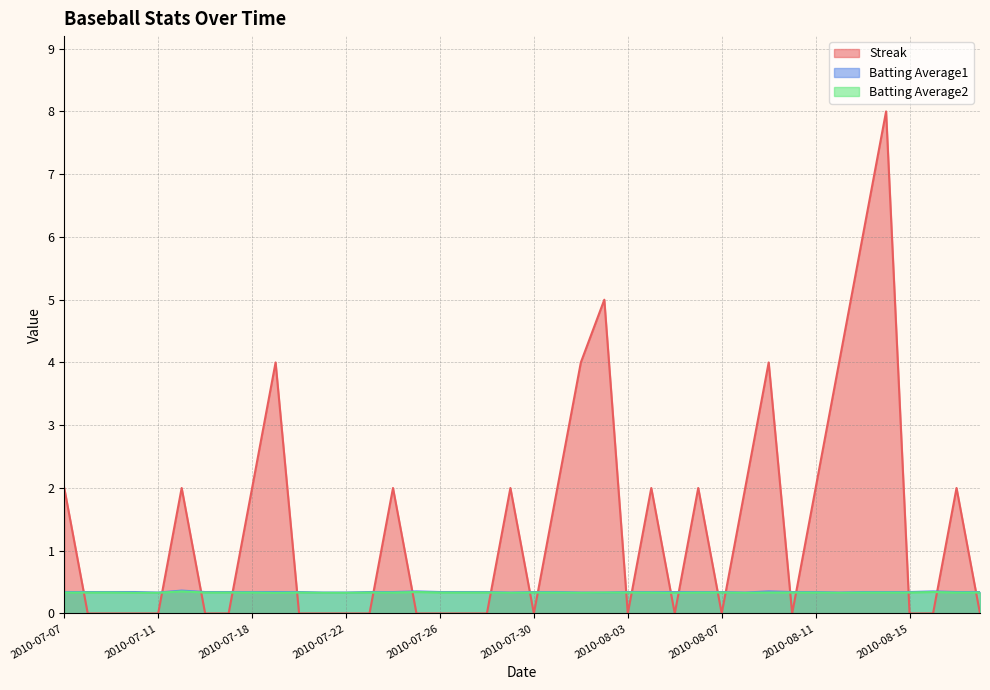

Reading right to left, what are all the values shown in this chart?

Streak: 2010-08-18=0.0	2010-08-17=2.0	2010-08-16=0.0	2010-08-15=0.0	2010-08-14=8.0	2010-08-13=6.0	2010-08-12=4.0	2010-08-11=2.0	2010-08-10=0.0	2010-08-09=4.0	2010-08-08=2.0	2010-08-07=0.0	2010-08-06=2.0	2010-08-05=0.0	2010-08-04=2.0	2010-08-03=0.0	2010-08-02=5.0	2010-08-01=4.0	2010-07-31=2.0	2010-07-30=0.0	2010-07-29=2.0	2010-07-28=0.0	2010-07-27=0.0	2010-07-26=0.0	2010-07-25=0.0	2010-07-24=2.0	2010-07-23=0.0	2010-07-22=0.0	2010-07-21=0.0	2010-07-20=0.0	2010-07-19=4.0	2010-07-18=2.0	2010-07-17=0.0	2010-07-16=0.0	2010-07-15=2.0	2010-07-11=0.0	2010-07-10=0.0	2010-07-09=0.0	2010-07-08=0.0	2010-07-07=2.0
Batting Average1: 2010-08-18=0.3	2010-08-17=0.3	2010-08-16=0.4	2010-08-15=0.3	2010-08-14=0.3	2010-08-13=0.3	2010-08-12=0.3	2010-08-11=0.3	2010-08-10=0.3	2010-08-09=0.4	2010-08-08=0.3	2010-08-07=0.3	2010-08-06=0.3	2010-08-05=0.3	2010-08-04=0.3	2010-08-03=0.3	2010-08-02=0.3	2010-08-01=0.3	2010-07-31=0.3	2010-07-30=0.3	2010-07-29=0.3	2010-07-28=0.3	2010-07-27=0.3	2010-07-26=0.3	2010-07-25=0.4	2010-07-24=0.3	2010-07-23=0.3	2010-07-22=0.3	2010-07-21=0.3	2010-07-20=0.3	2010-07-19=0.3	2010-07-18=0.3	2010-07-17=0.3	2010-07-16=0.3	2010-07-15=0.4	2010-07-11=0.3	2010-07-10=0.3	2010-07-09=0.3	2010-07-08=0.3	2010-07-07=0.3
Batting Average2: 2010-08-18=0.3	2010-08-17=0.3	2010-08-16=0.3	2010-08-15=0.3	2010-08-14=0.3	2010-08-13=0.3	2010-08-12=0.3	2010-08-11=0.3	2010-08-10=0.3	2010-08-09=0.3	2010-08-08=0.3	2010-08-07=0.3	2010-08-06=0.3	2010-08-05=0.3	2010-08-04=0.3	2010-08-03=0.3	2010-08-02=0.3	2010-08-01=0.3	2010-07-31=0.3	2010-07-30=0.3	2010-07-29=0.3	2010-07-28=0.3	2010-07-27=0.3	2010-07-26=0.3	2010-07-25=0.3	2010-07-24=0.3	2010-07-23=0.3	2010-07-22=0.3	2010-07-21=0.3	2010-07-20=0.3	2010-07-19=0.3	2010-07-18=0.3	2010-07-17=0.3	2010-07-16=0.3	2010-07-15=0.4	2010-07-11=0.3	2010-07-10=0.3	2010-07-09=0.3	2010-07-08=0.3	2010-07-07=0.3